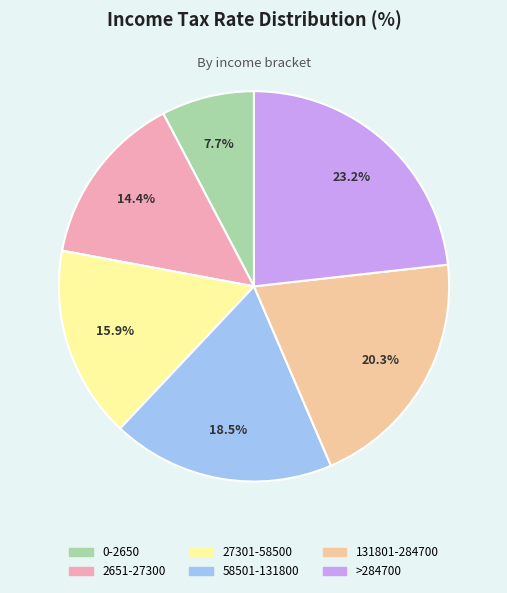

What percentage is NOT represented by 2651-27300?

85.6%